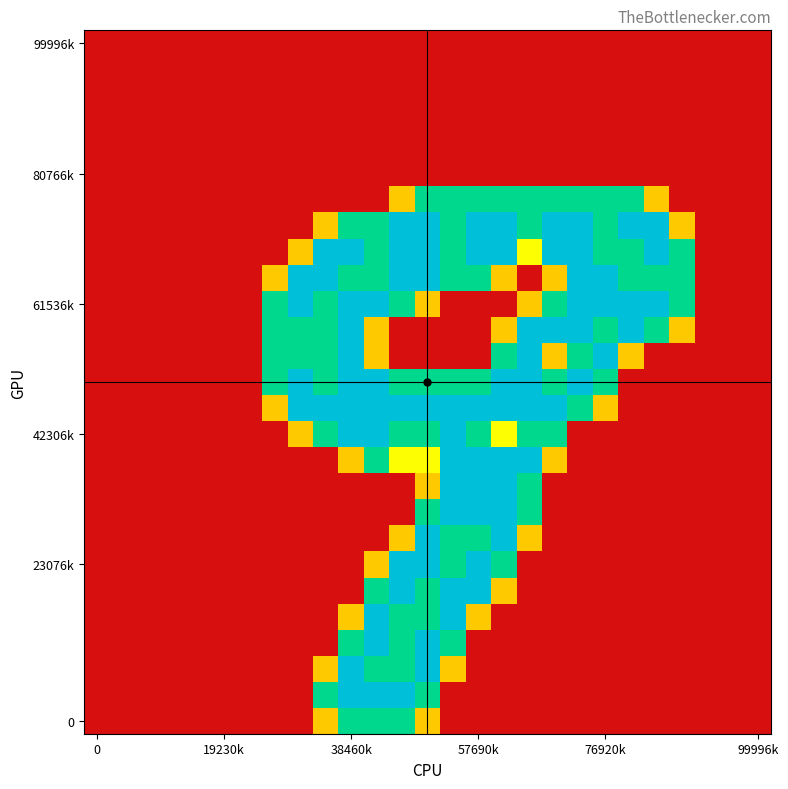

What is the maximum value shown in the chart?

2.0